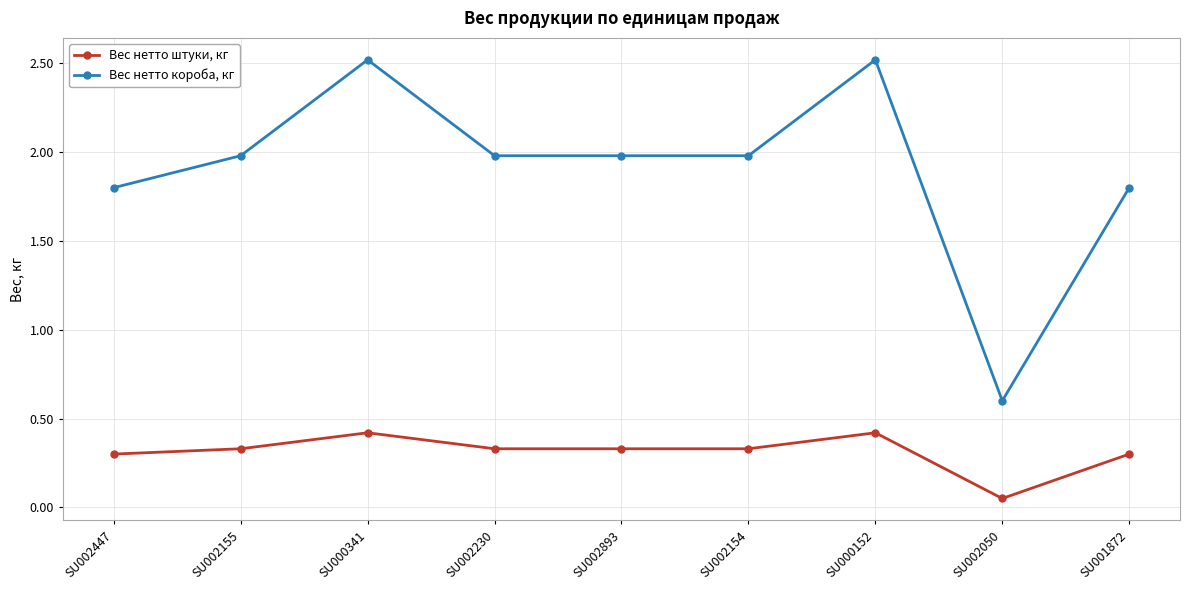

What is the total value across all series at SU001872?

2.1